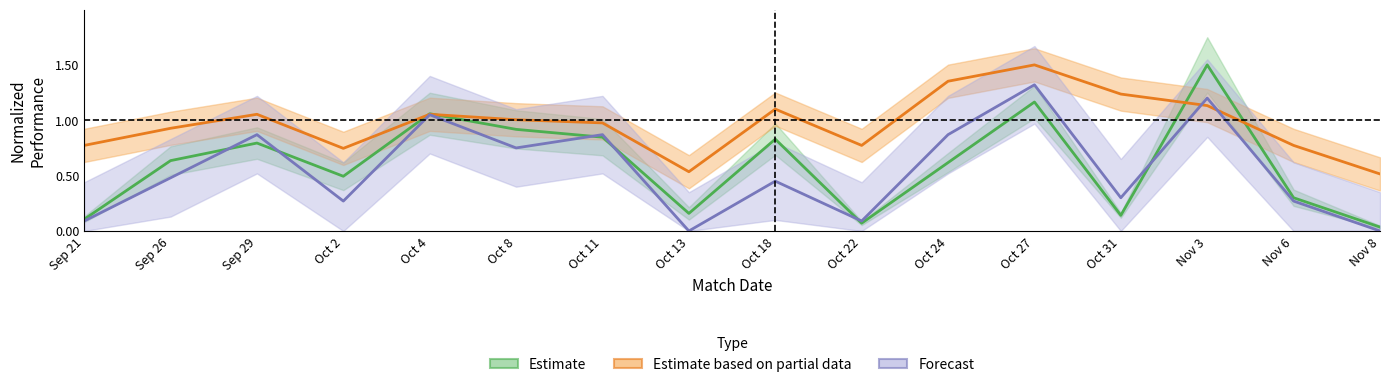

The Estimate based on partial data series shows 1.8 at Sep 29. True or false?

False